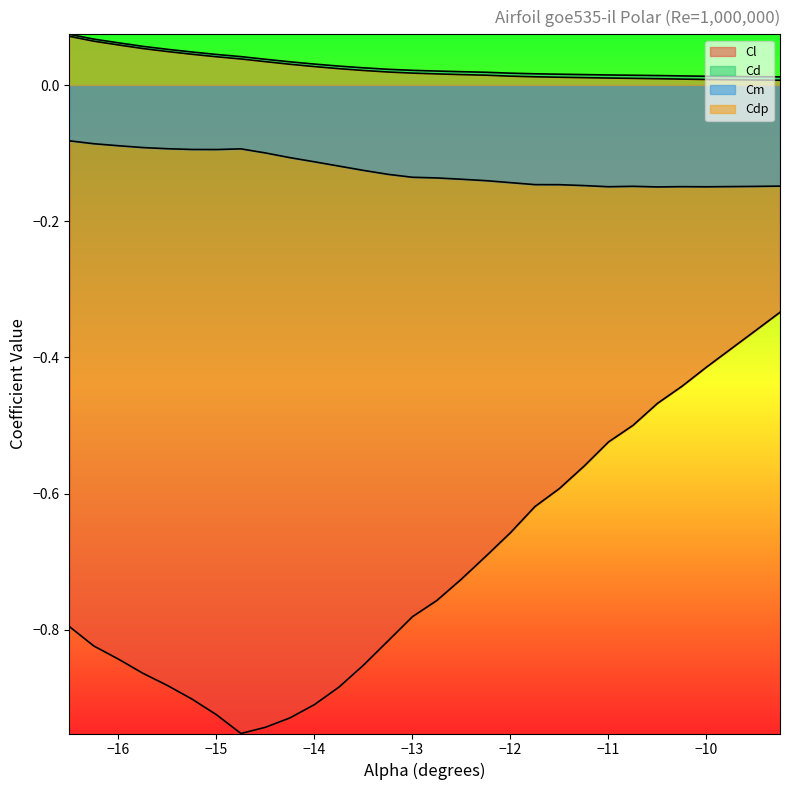

Which has a higher value, -12.5 or -12.25?

-12.25